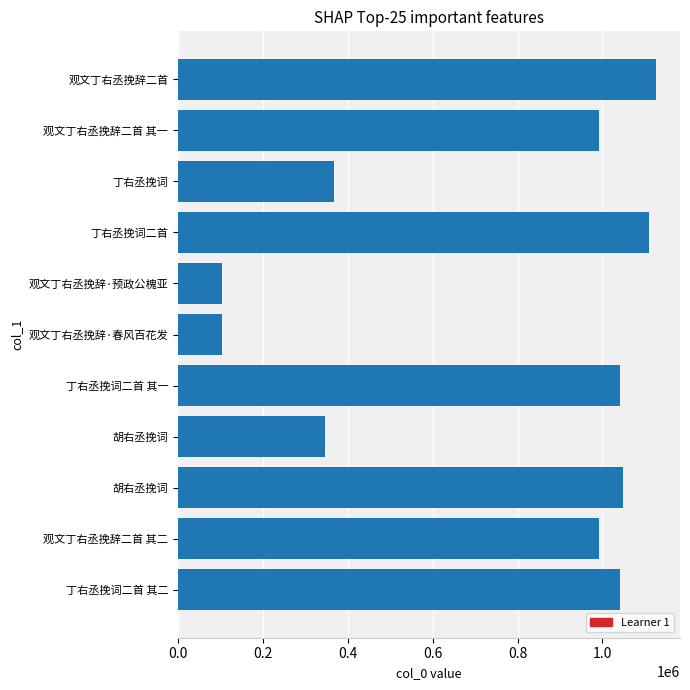

How many categories are shown in the chart?

11